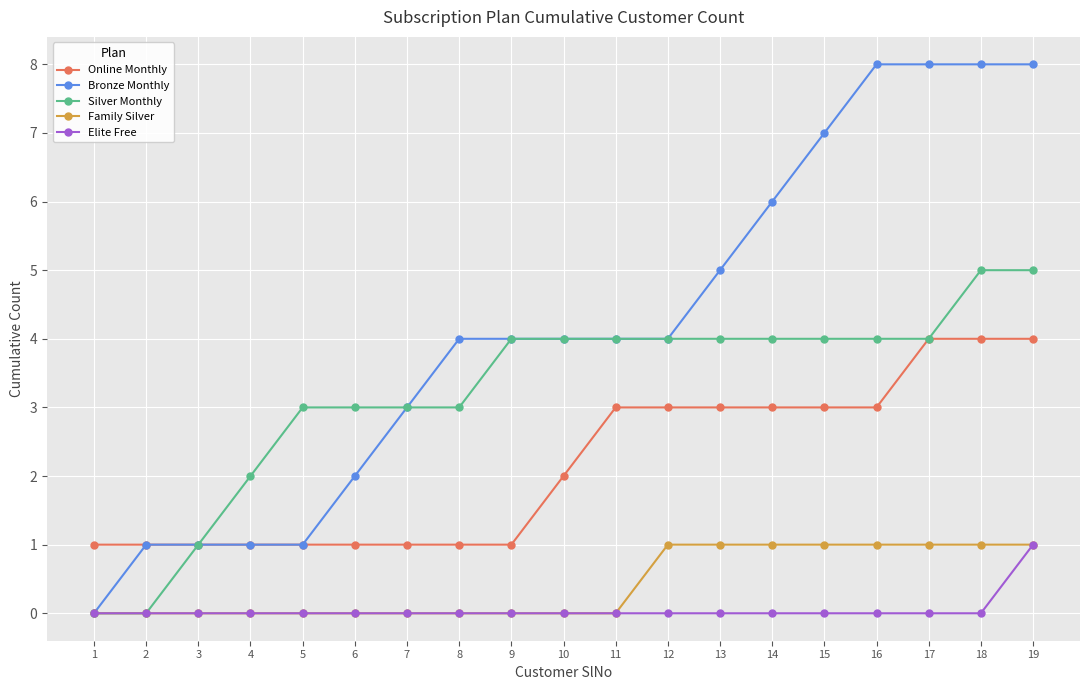

What is the value of the Silver Monthly point at the 15th from the left?

4